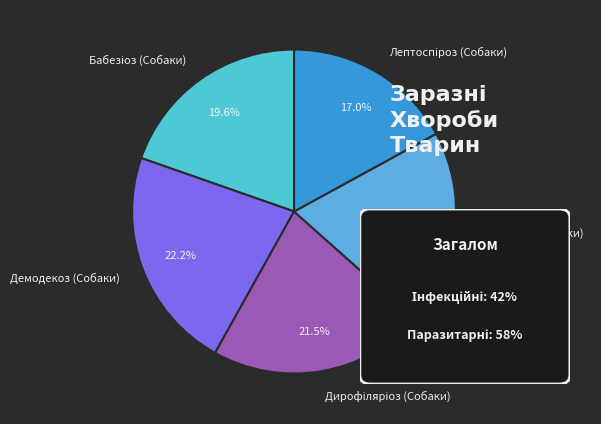

Does any single category account for the majority?

No